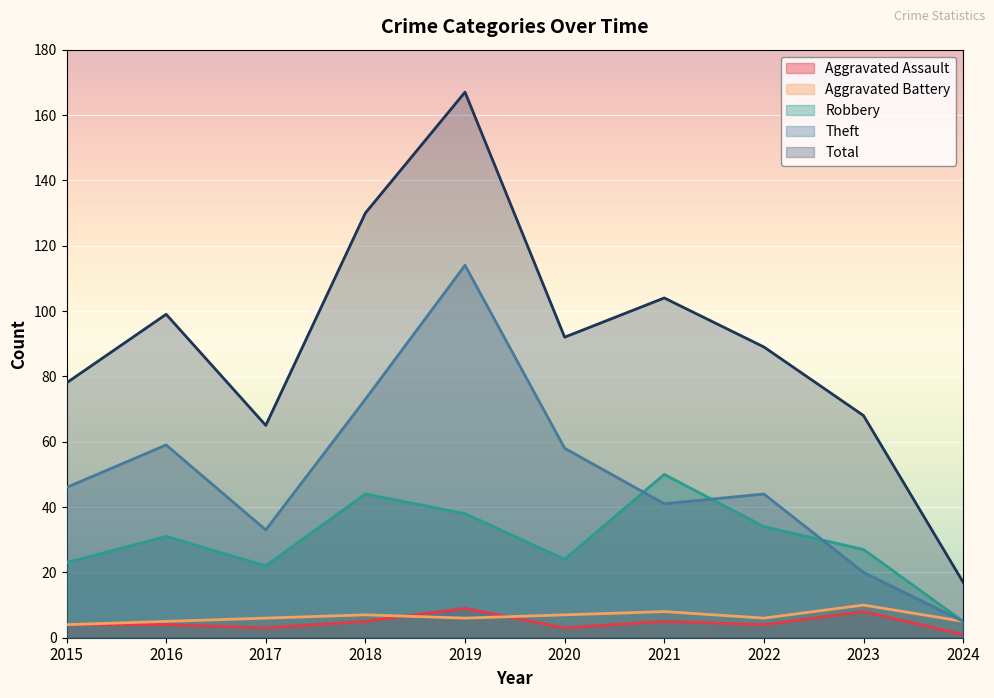

True or false: Robbery has a value of 9 at 2023.

False